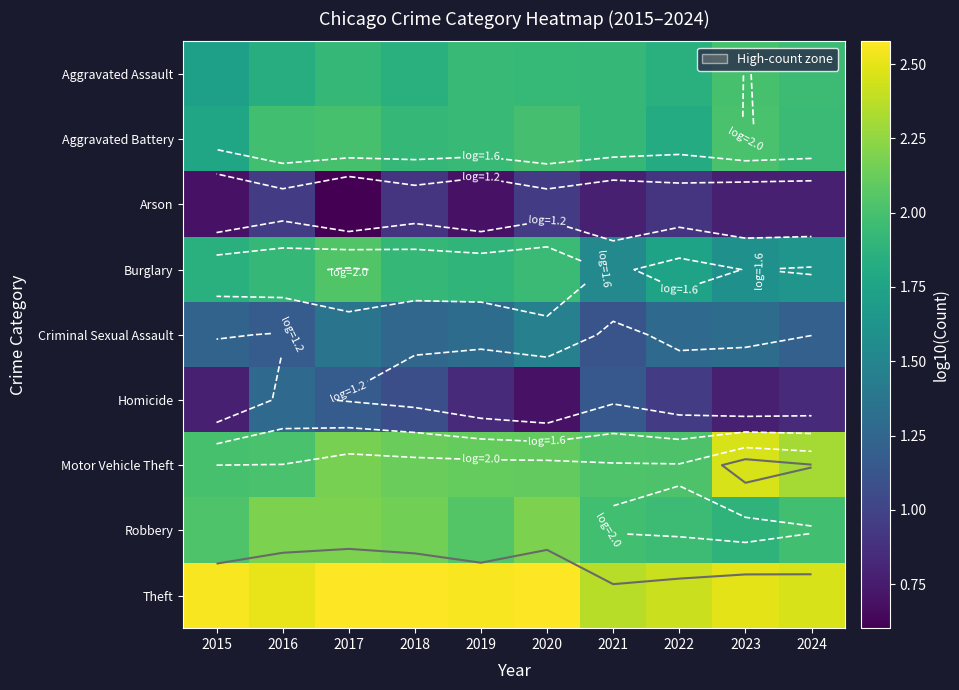

Which series has the widest spread of values?

Homicide